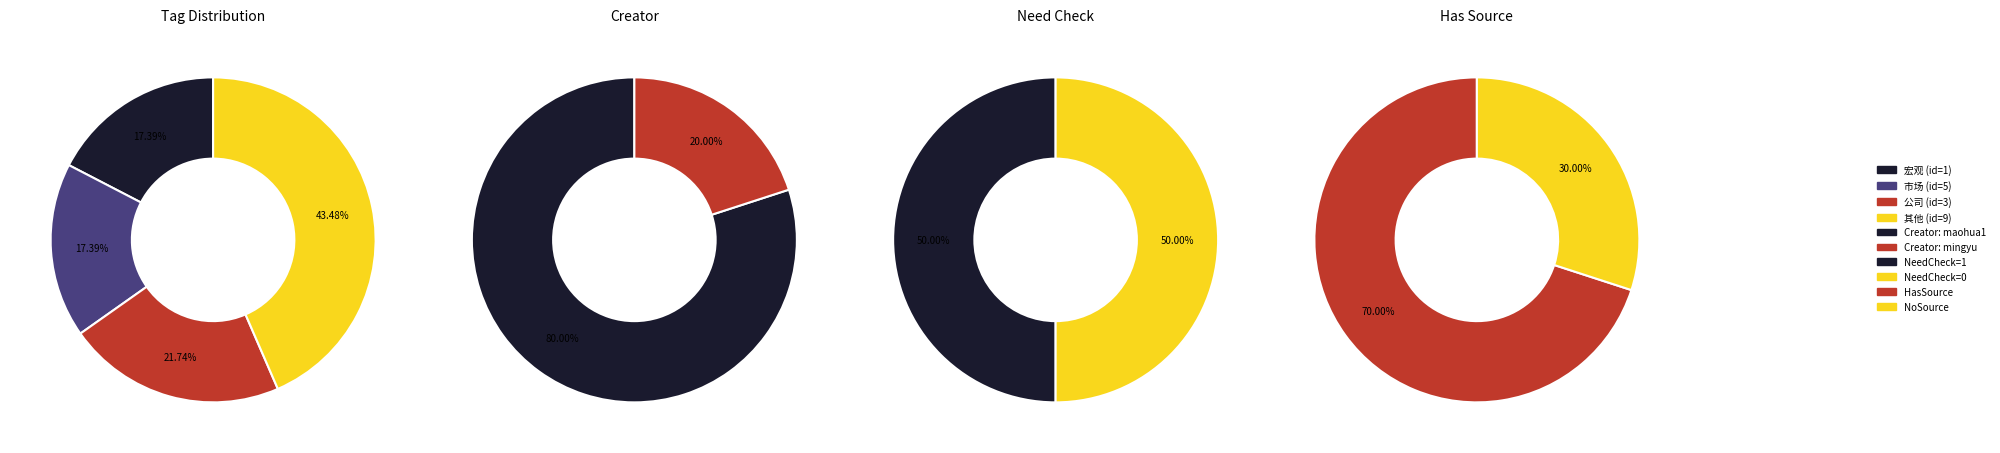

The 2907003 slice represents 42% of the pie. True or false?

False